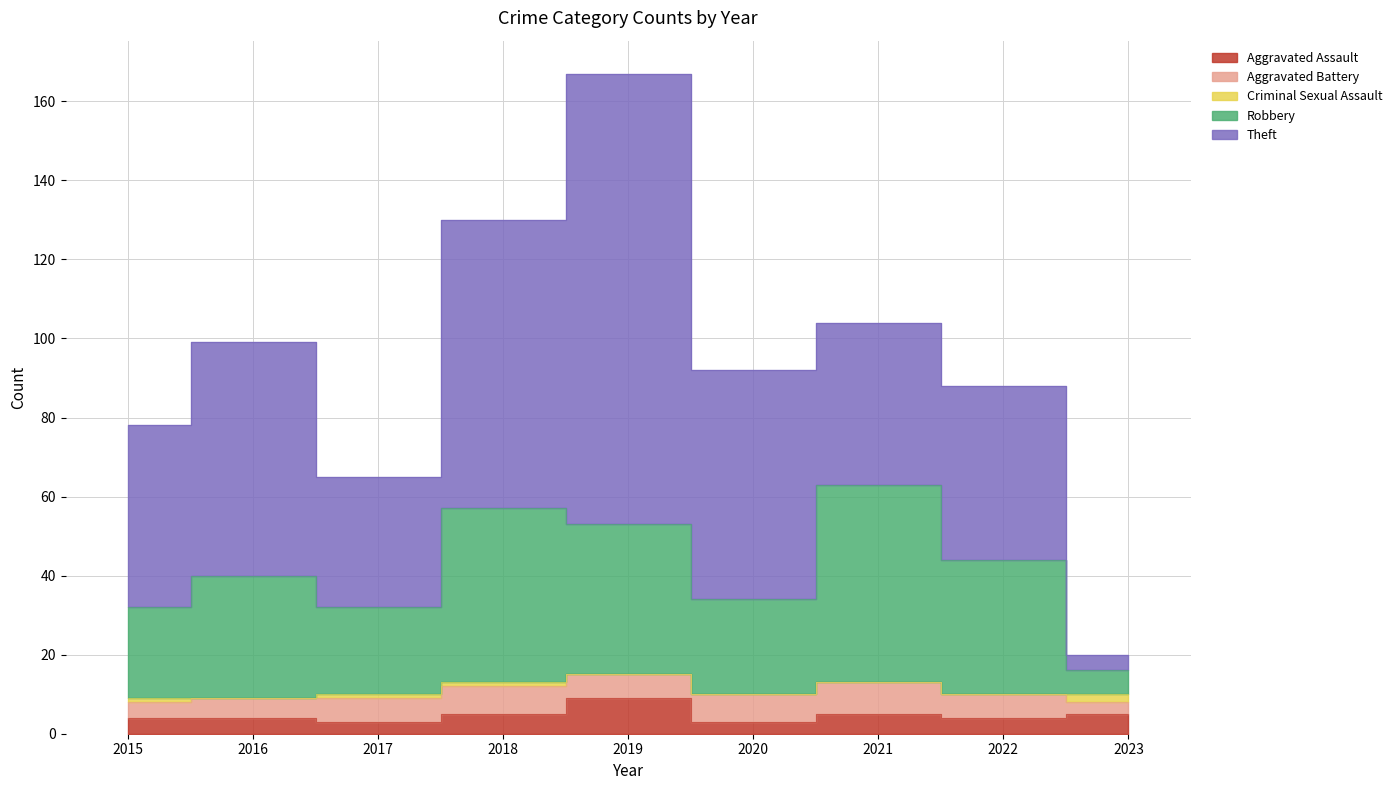

How many series are shown in this chart?

5